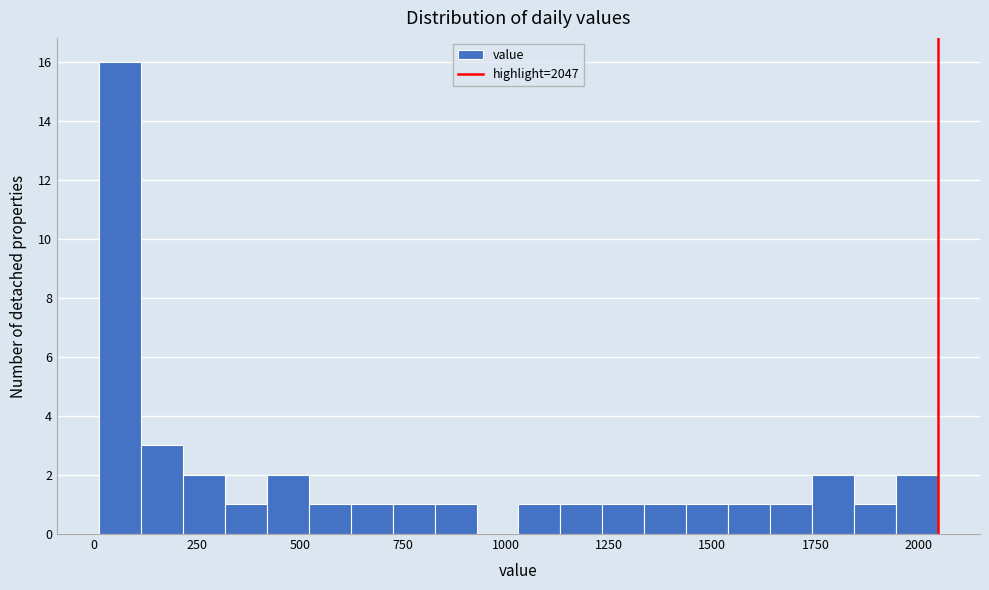

Read against the x-axis, roughly where is the centre of the tallest bar?

50